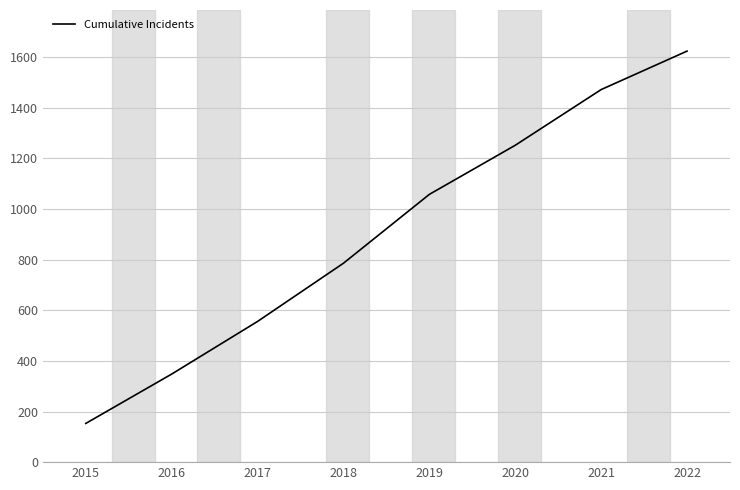

Rank the categories by value from lowest to highest.

2015, 2016, 2017, 2018, 2019, 2020, 2021, 2022